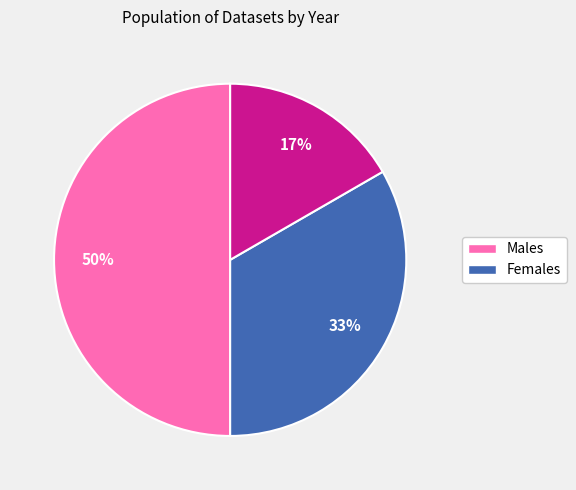

To the nearest percent, what is the difference between the largest and smallest slice percentages?

33%